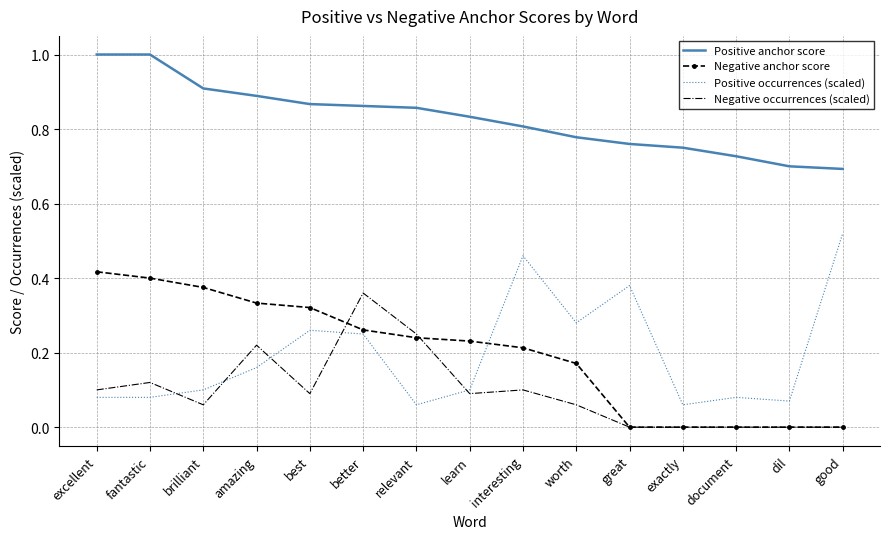

List the series in order of their peak value, lowest first.

Negative occurrences (scaled), Negative anchor score, Positive occurrences (scaled), Positive anchor score